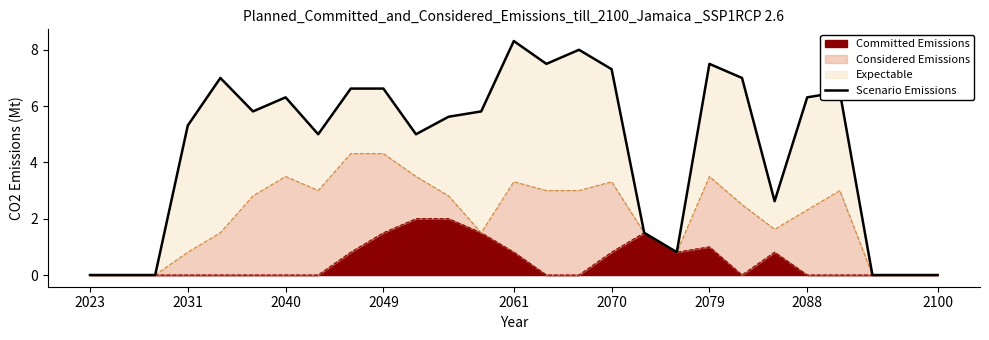

The chart shows a value of 1.5 at 17. True or false?

True